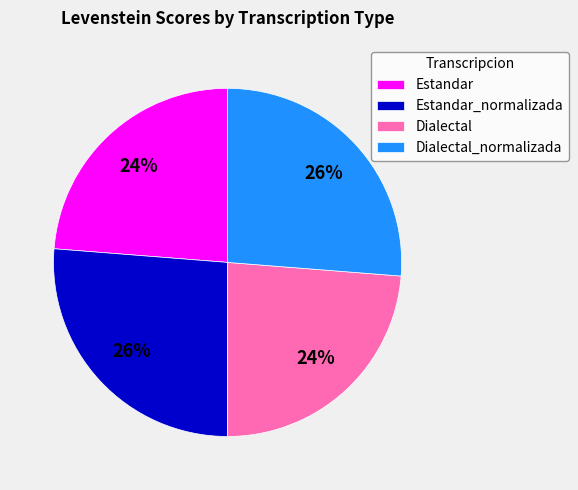

Between Estandar and Estandar_normalizada, which is larger?

Estandar_normalizada